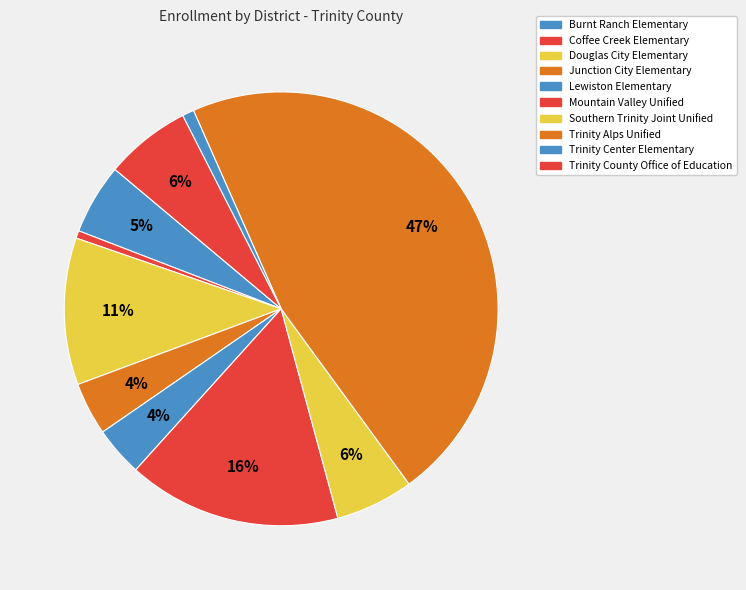

Which slice is the smallest?

Coffee Creek Elementary